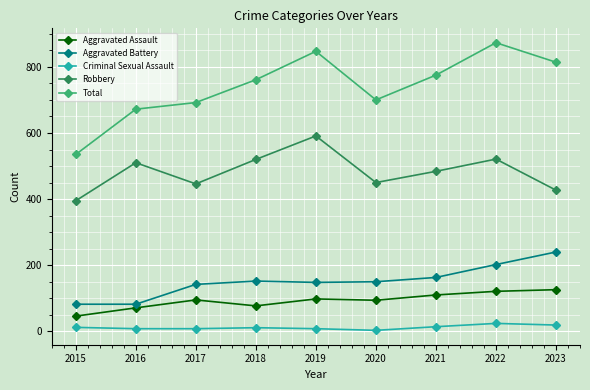

What is the minimum value for Criminal Sexual Assault?

3